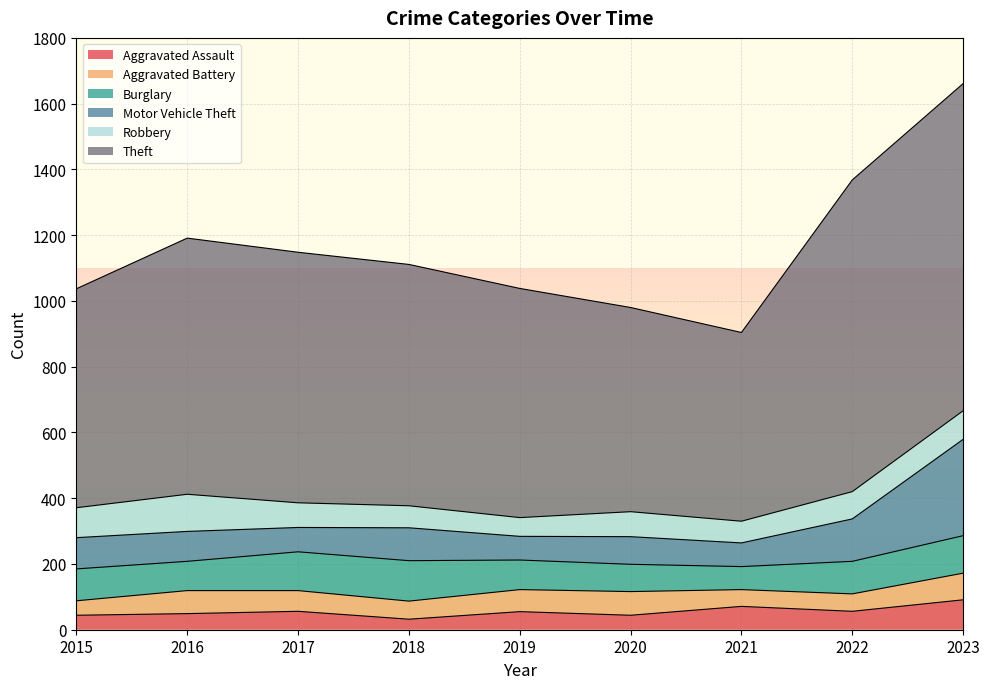

How many data points in Burglary are above 97?

4